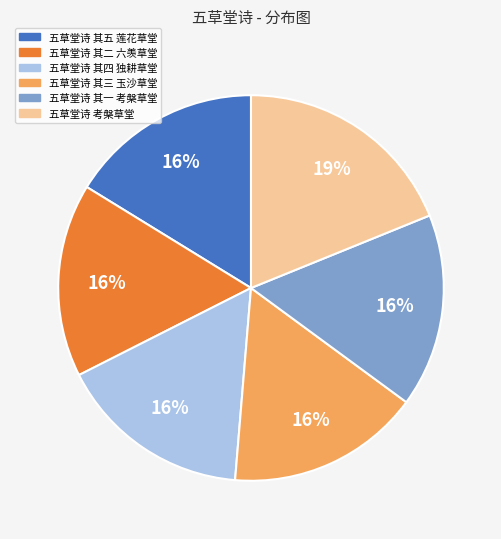

What percentage is the 五草堂诗 其一 考槃草堂 slice, to the nearest percent?

16%